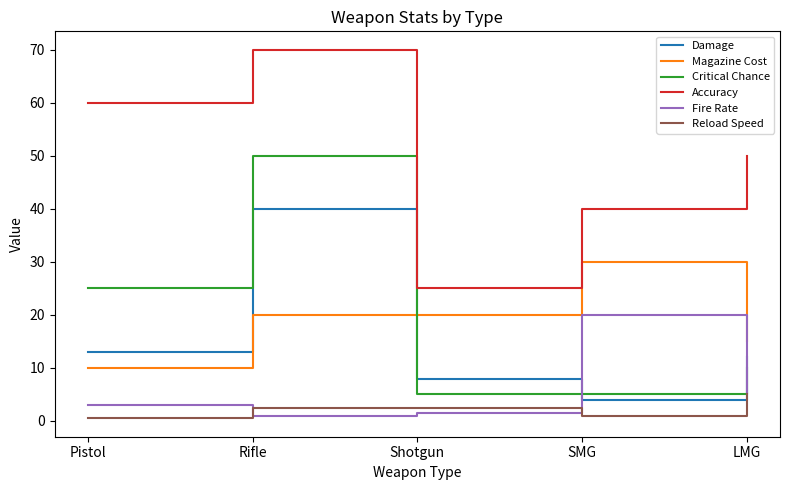

List the series in order of their peak value, lowest first.

Reload Speed, Fire Rate, Magazine Cost, Damage, Critical Chance, Accuracy